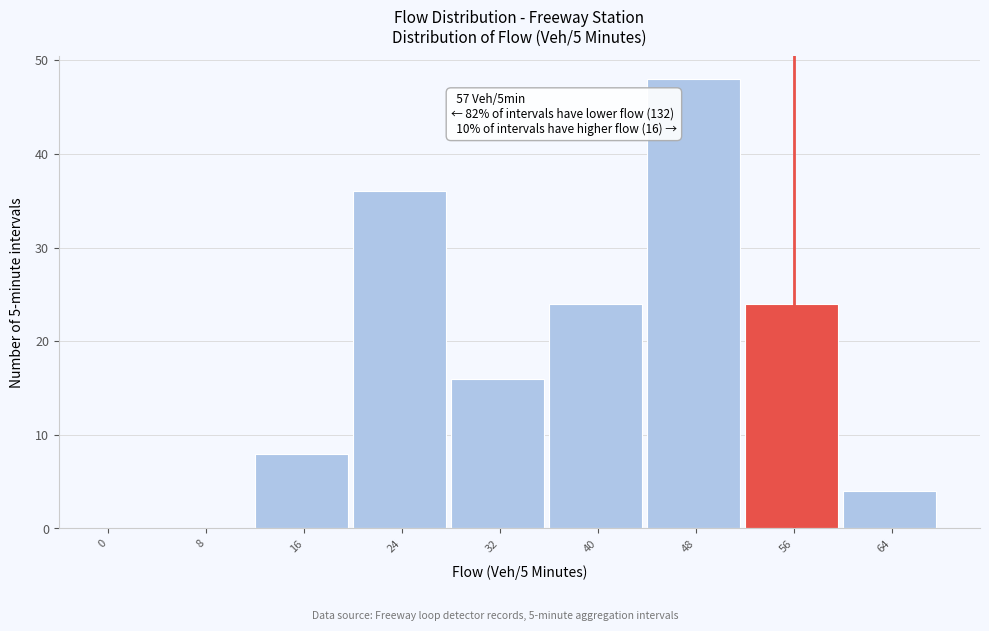

Reading left to right, what are all the values shown in this chart?

0=0	8=0	16=8	24=36	32=16	40=24	48=48	56=24	64=4